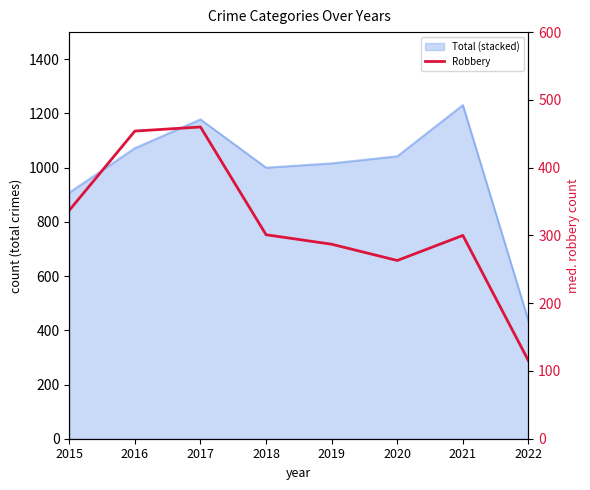

Rank the categories by value from highest to lowest.

2017, 2016, 2015, 2018, 2021, 2019, 2020, 2022